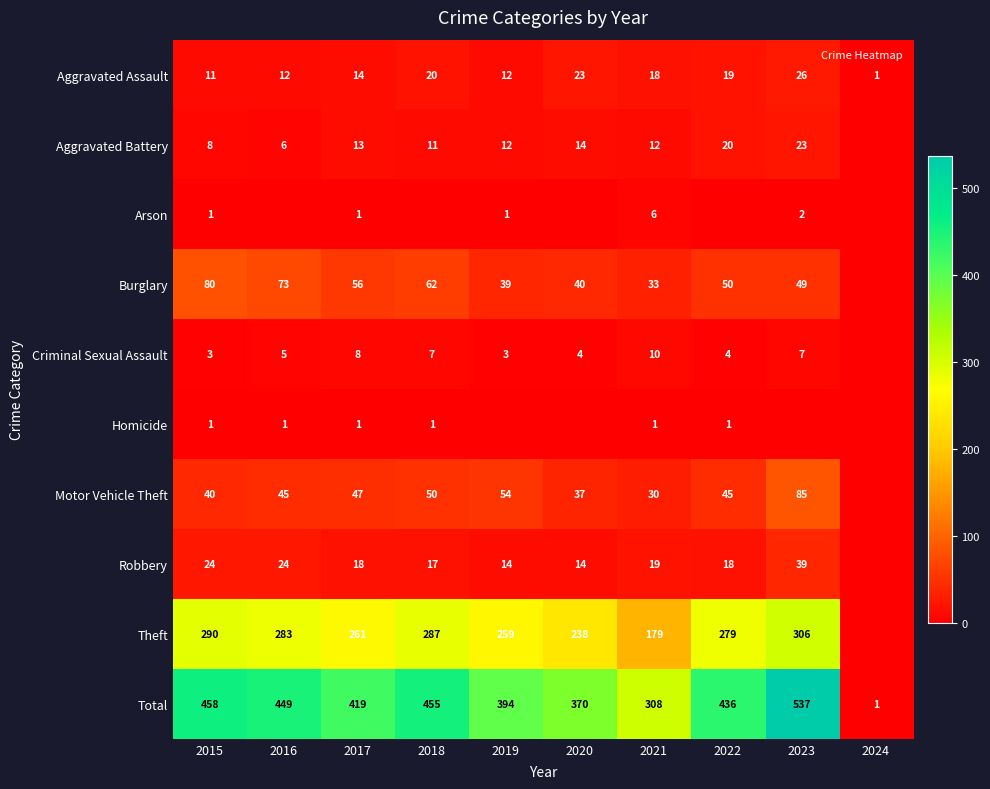

Is the value of Burglary at 2017 greater than the value of Theft at 2017?

No